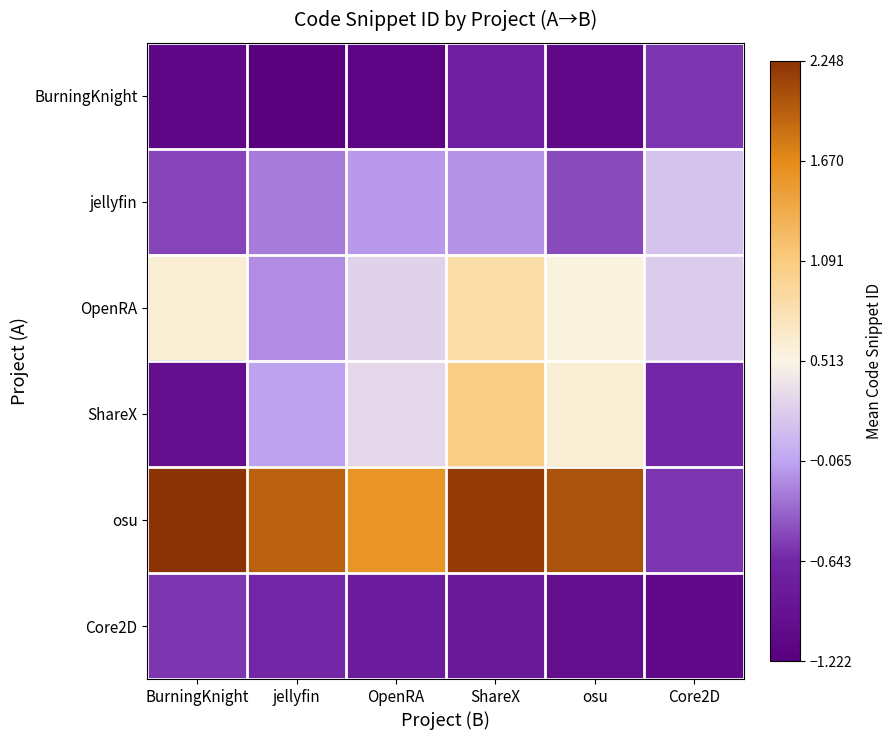

At how many categories does at least one series exceed 1?

5